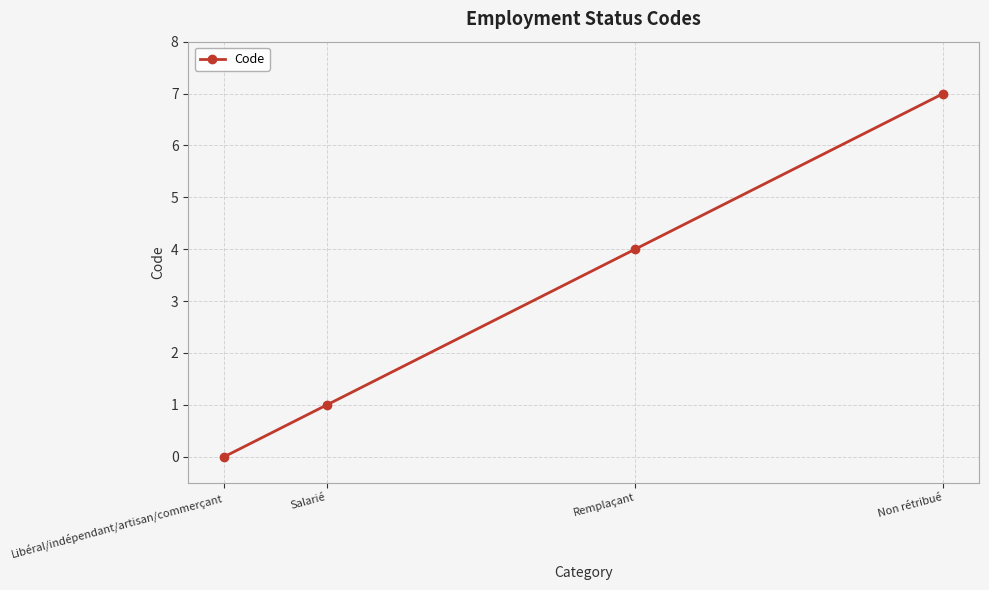

Does the chart display data point markers on the line(s)?

Yes